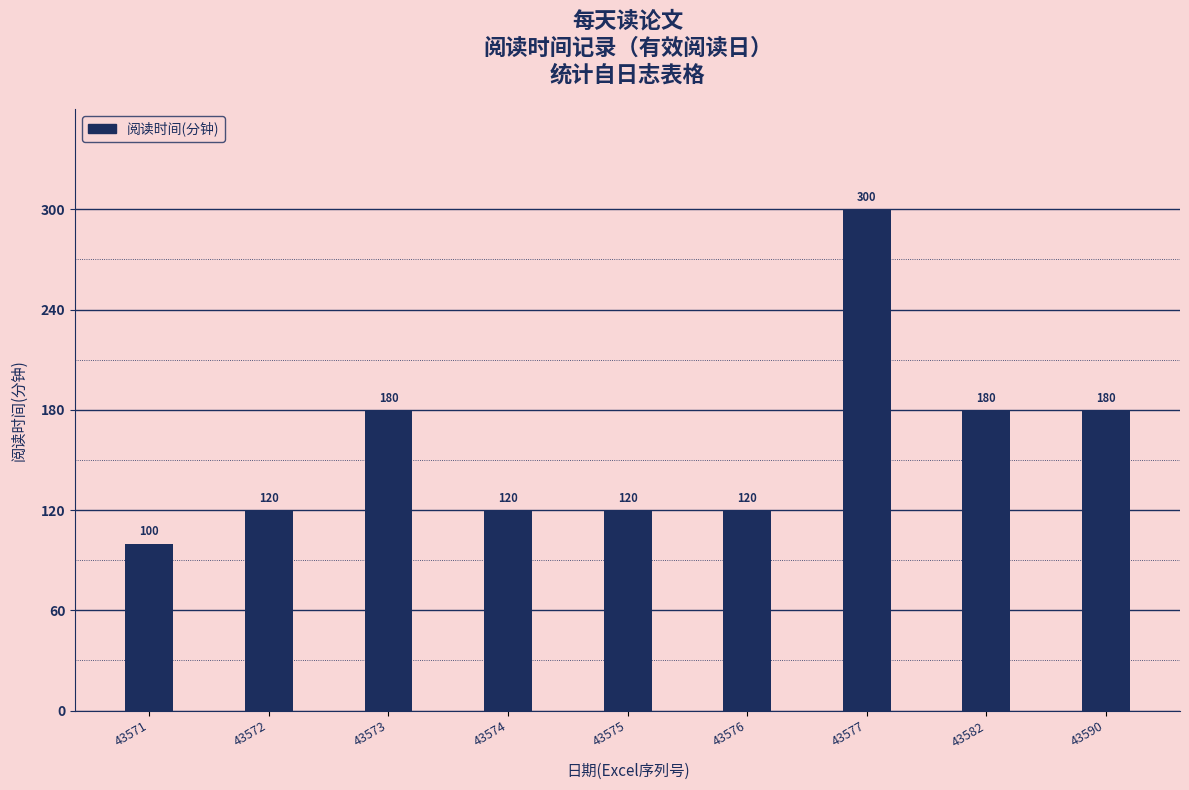

What is the greatest value displayed?

300